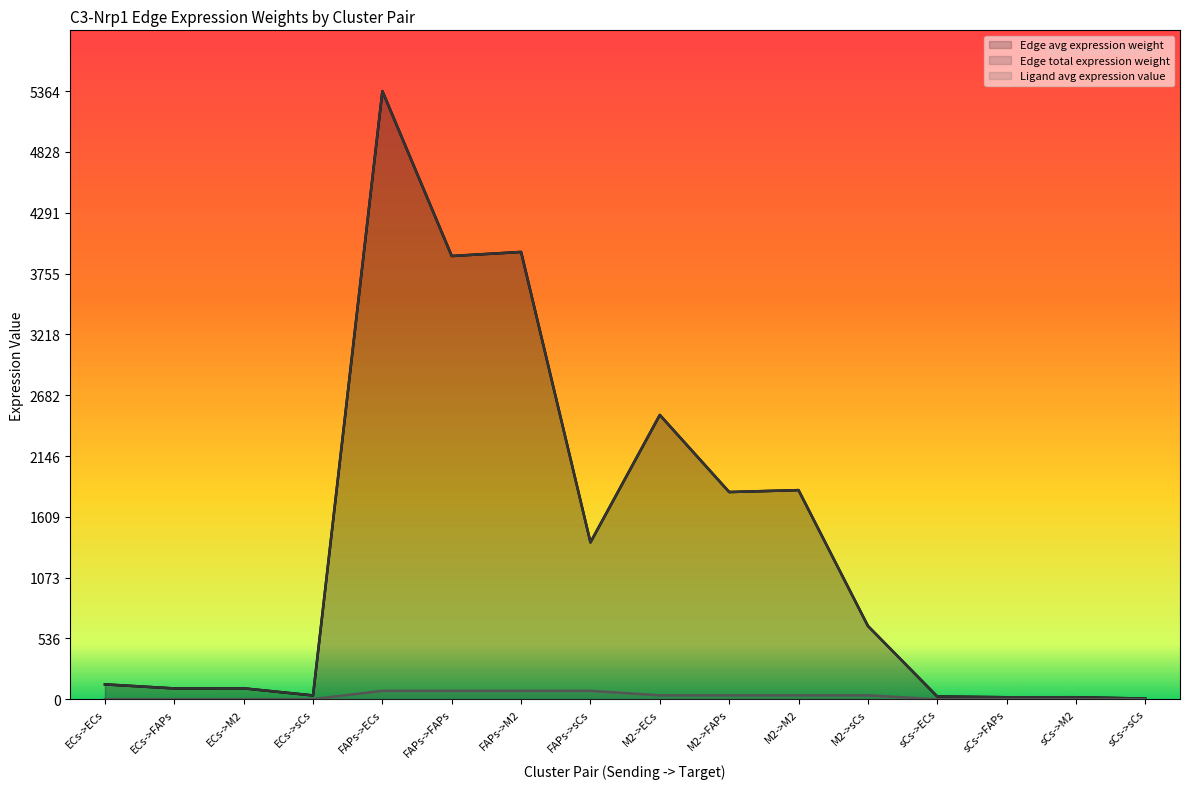

The value of Edge avg expression weight at sCs->FAPs is 30.5. True or false?

False